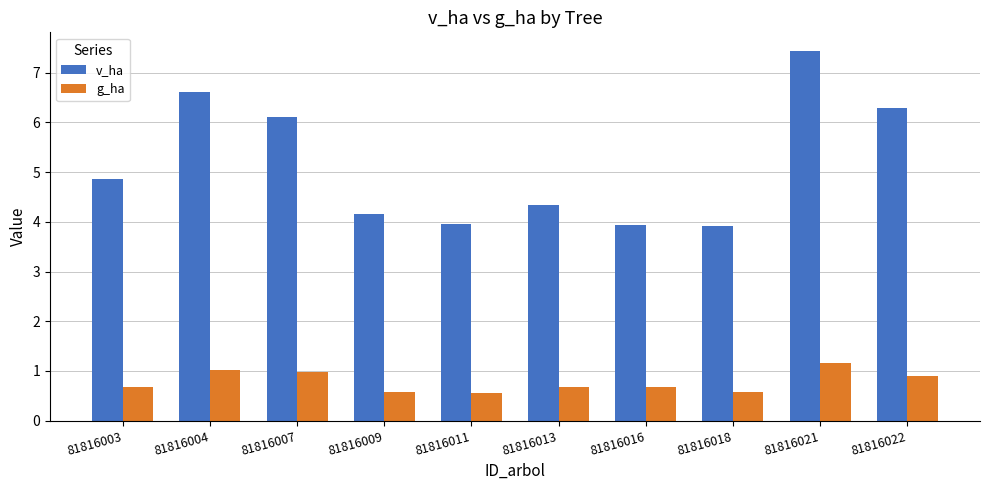

List the series in order of their overall mean, lowest first.

g_ha, v_ha